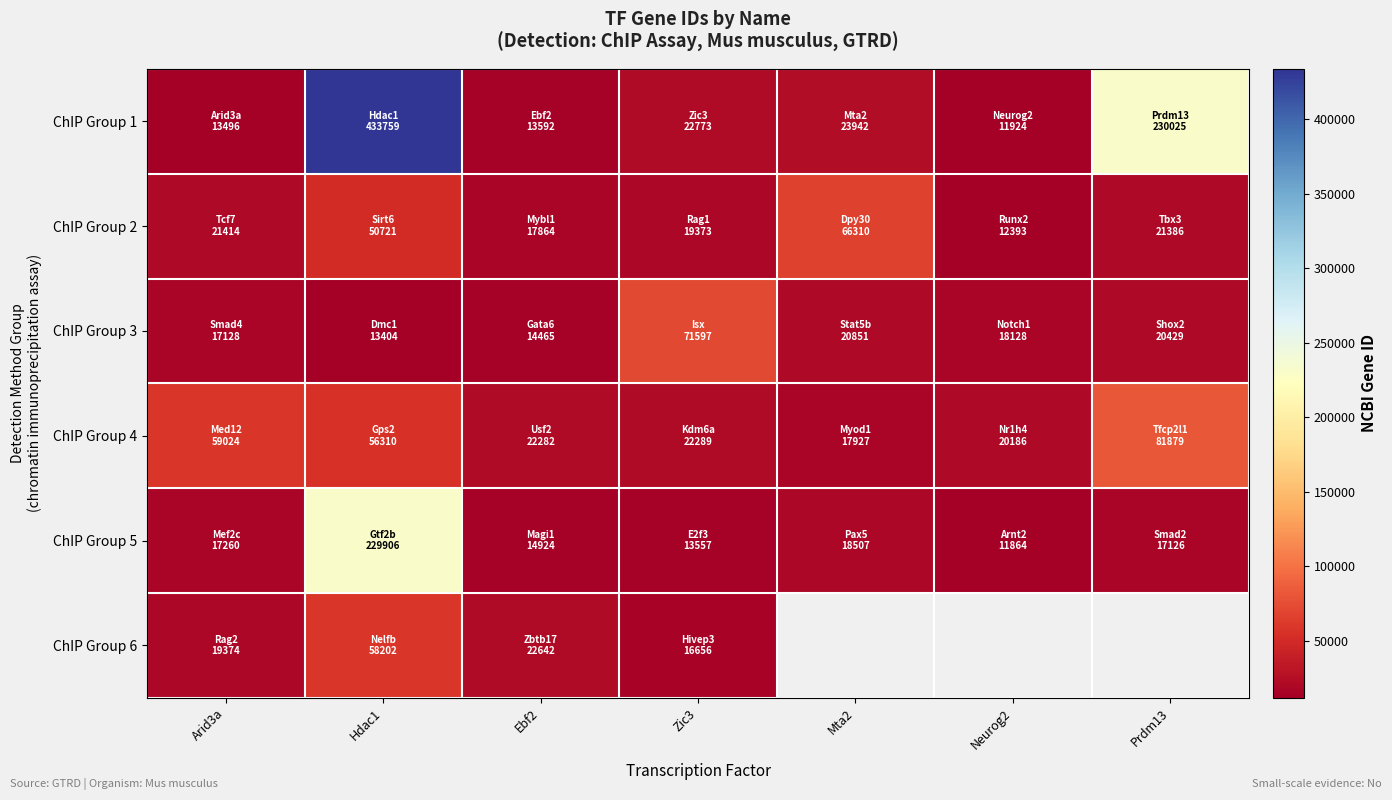

What is the highest value of the ChIP Group 5 series?

229906.0